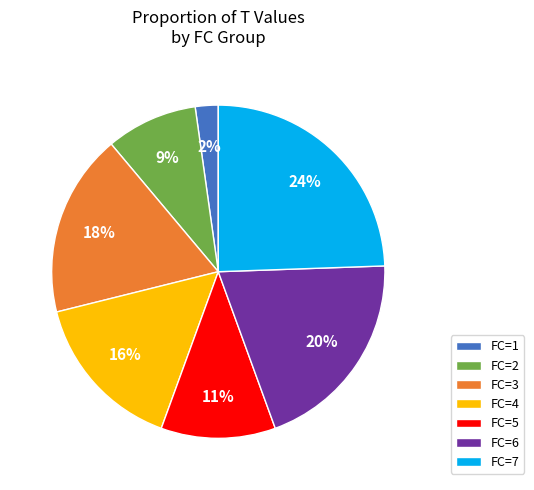

What is the largest slice in the pie chart?

FC=7